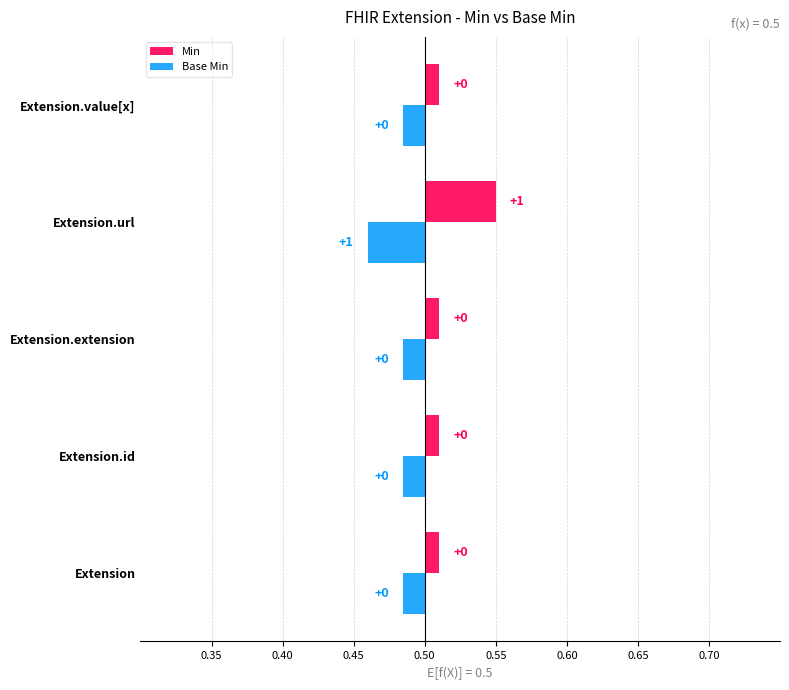

How many positive values does the Base Min series have?

1